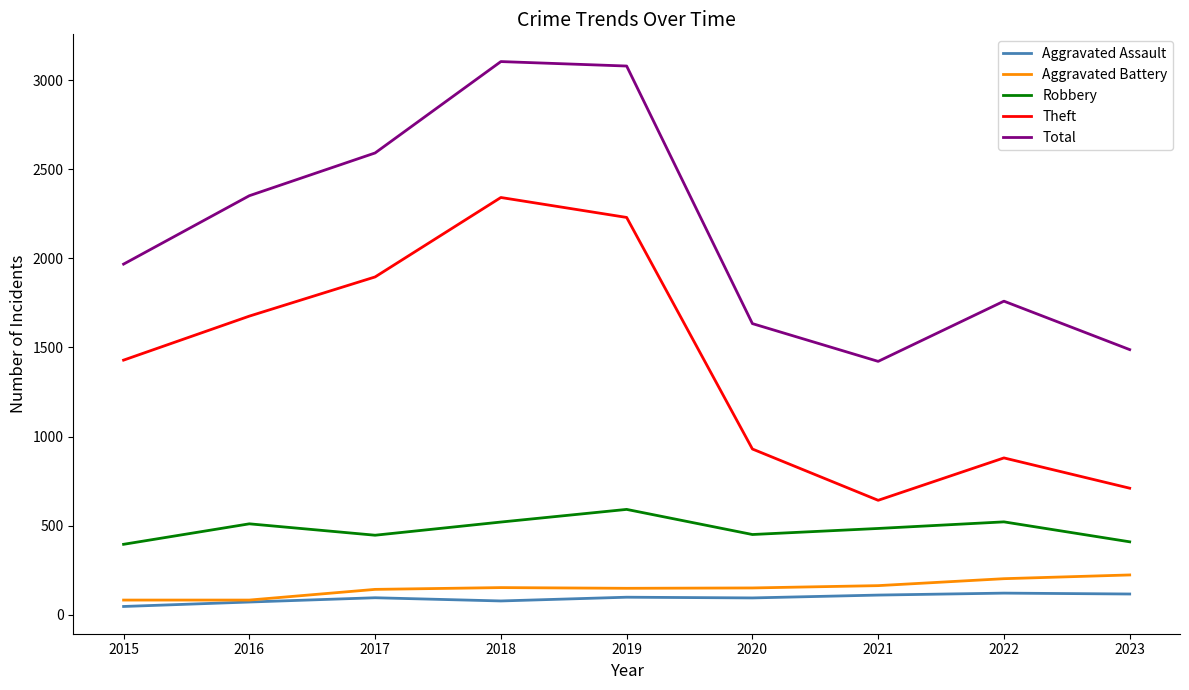

Read the Robbery value at 2015.

395